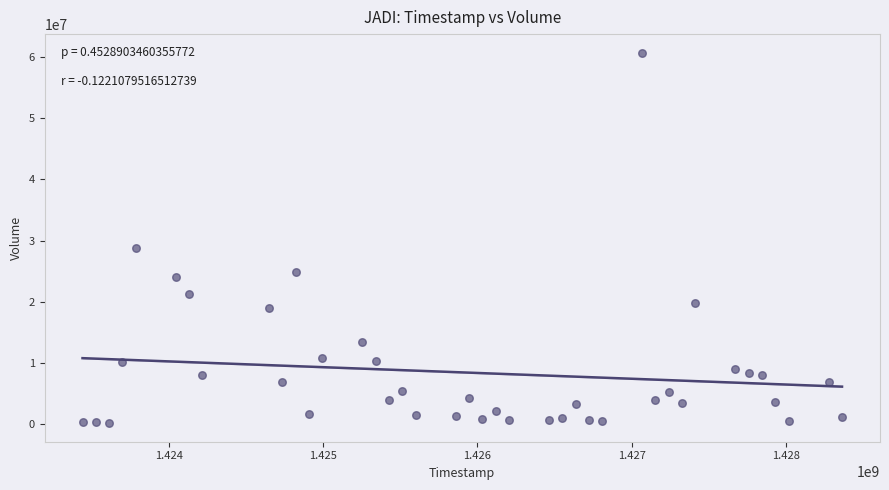

What is the range of Y values (max minus min)?

60618300